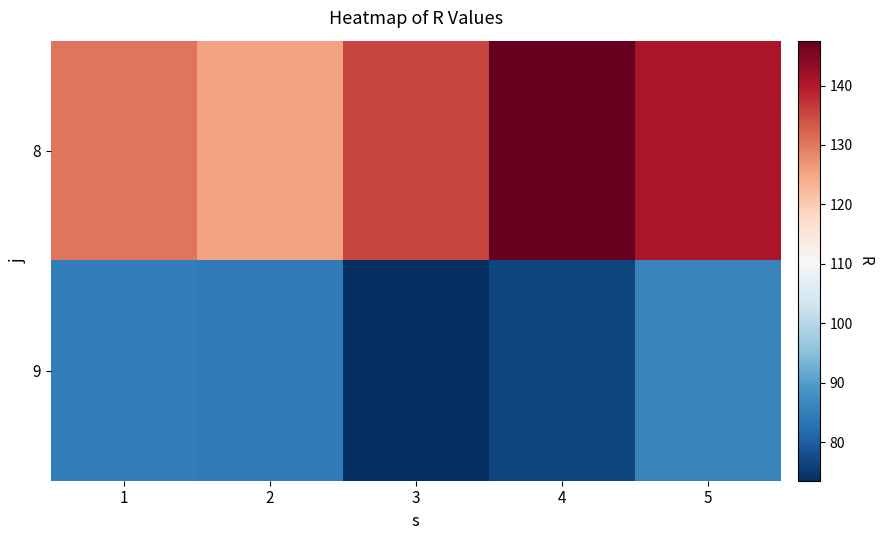

At how many categories does at least one series exceed 86?

5